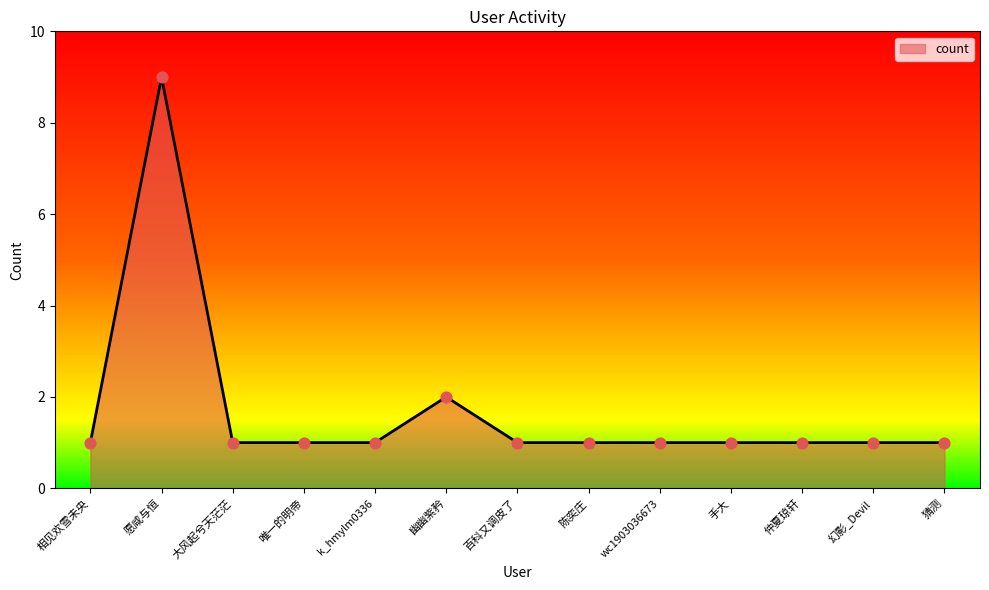

What is the change in value from 幽幽紫矜 to 百科又调皮了?

-1